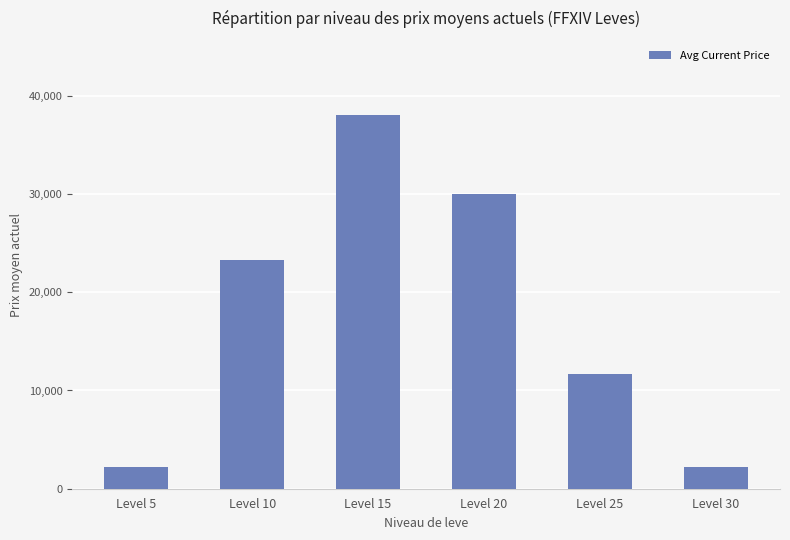

Does the chart contain any negative values?

No